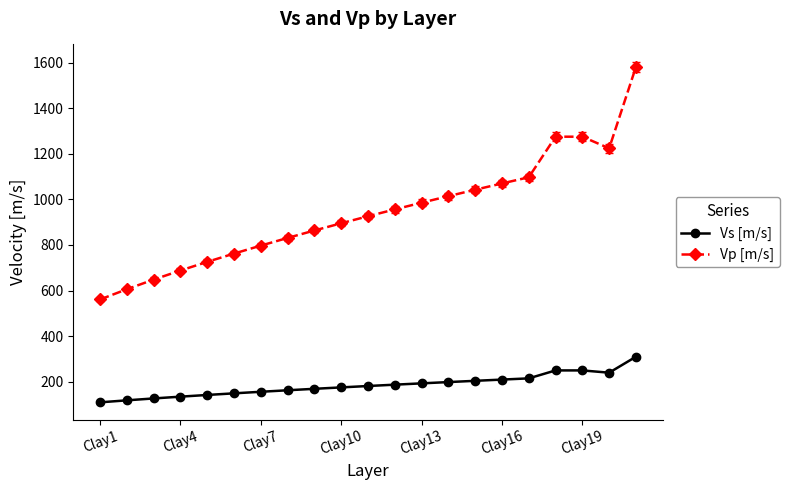

True or false: Vs [m/s] and Vp [m/s] intersect in this chart.

False